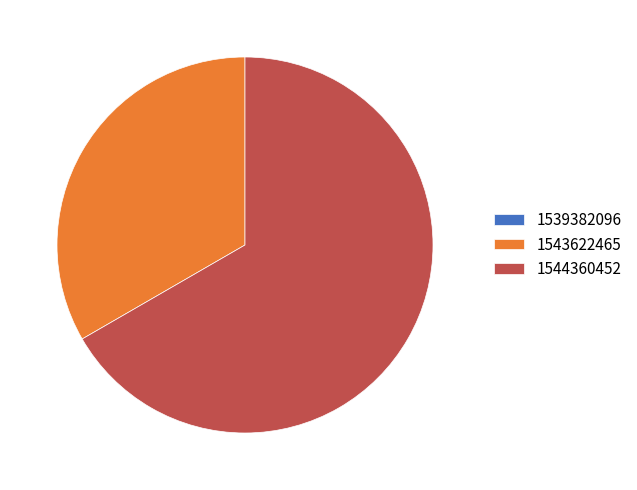

Approximately how many times larger is the value at 1543622465 compared to 1544360452?

0.5